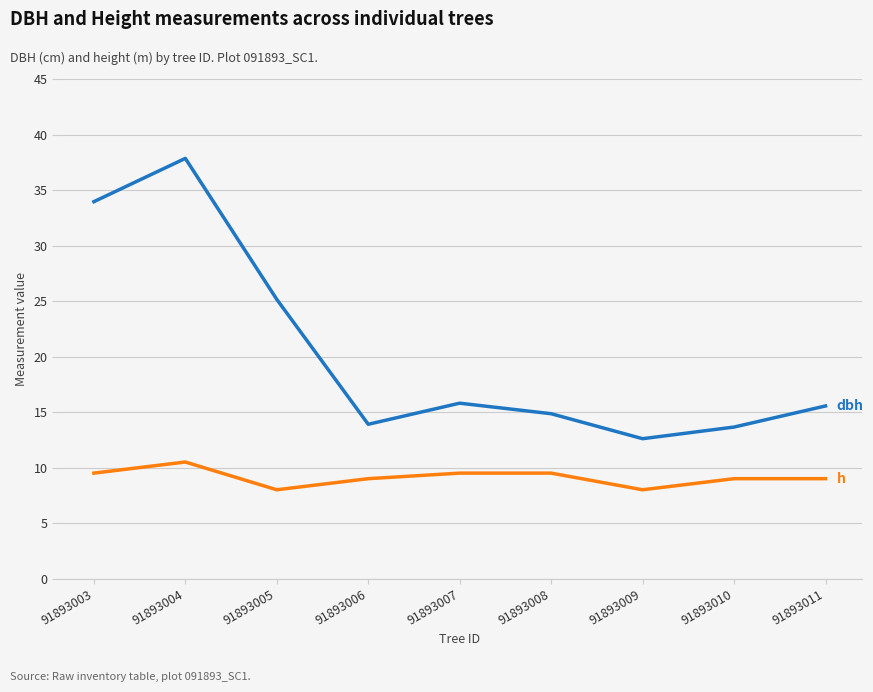

What is the total value across all series at 91893008?

24.4